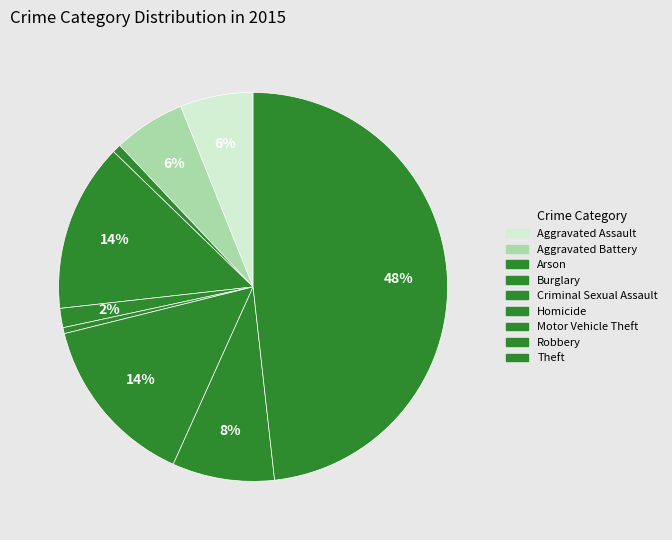

Is it true that Motor Vehicle Theft is 14% of the pie?

True